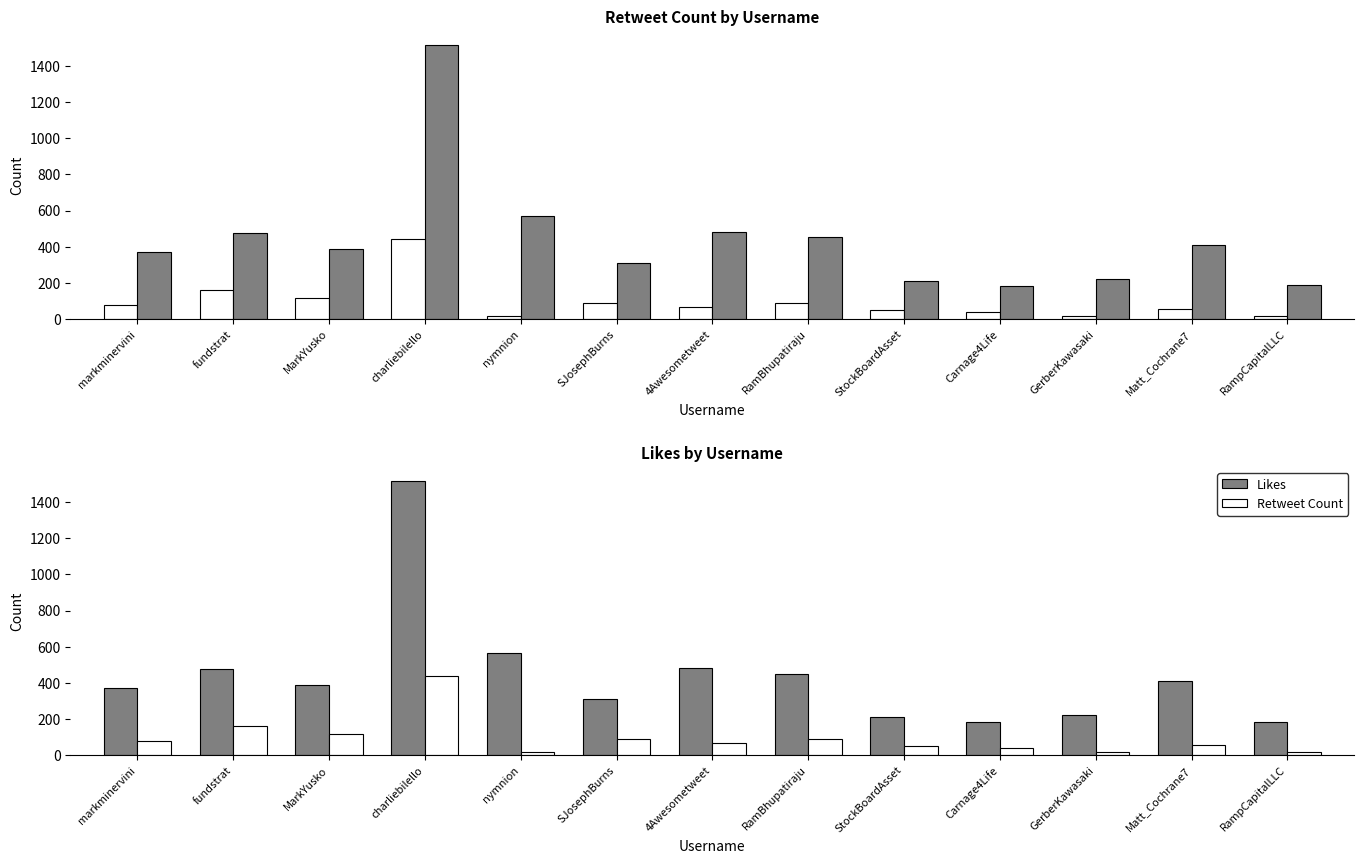

What are all the series names shown in the legend?

Retweet Count, Likes